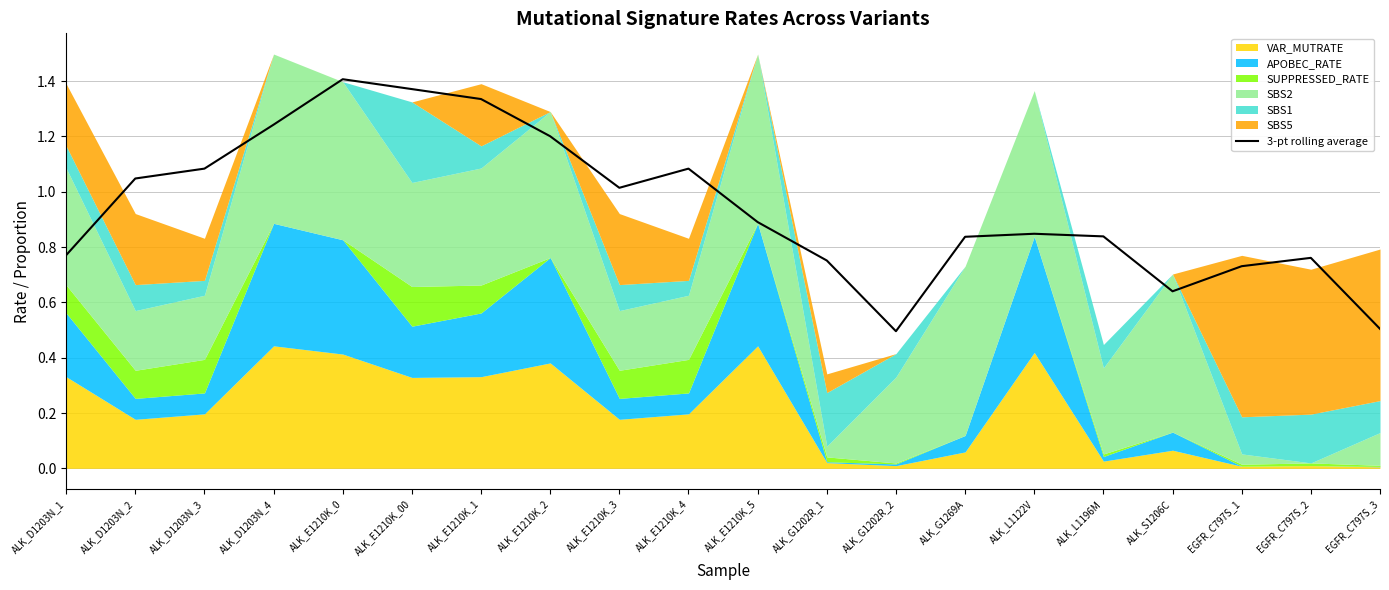

At which label is the value closest to 0?

ALK_G1202R_2